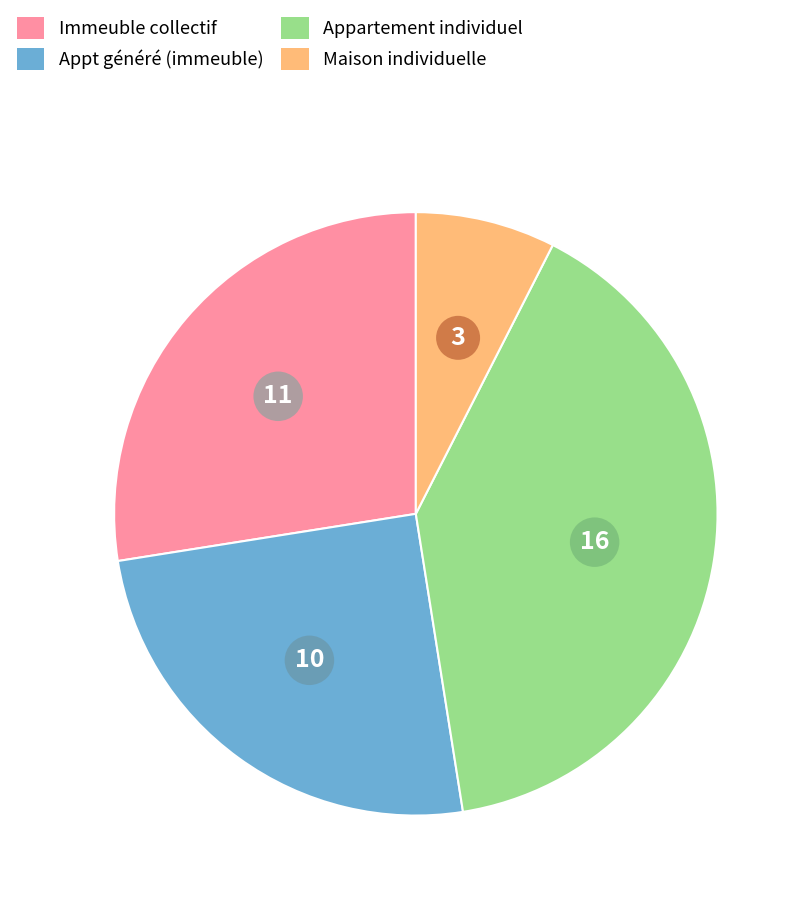

Does any single category account for the majority?

No